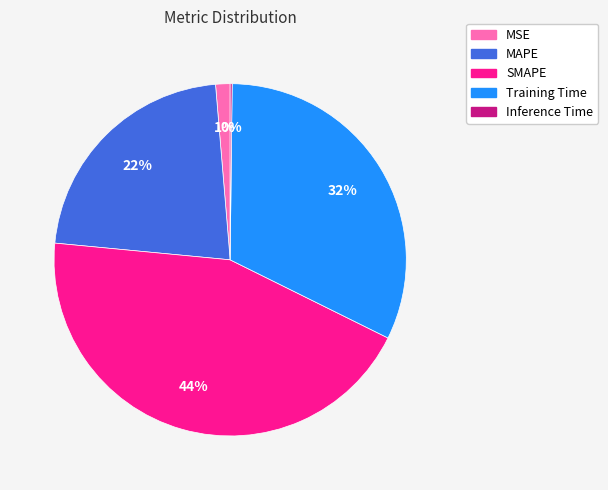

Which category has the biggest portion of the pie?

SMAPE